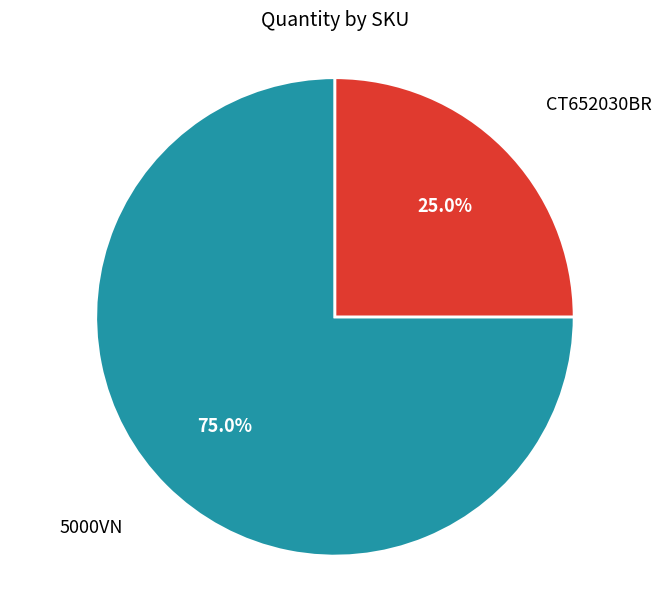

Combined, what portion of the pie is CT652030BR and 5000VN?

100.0%